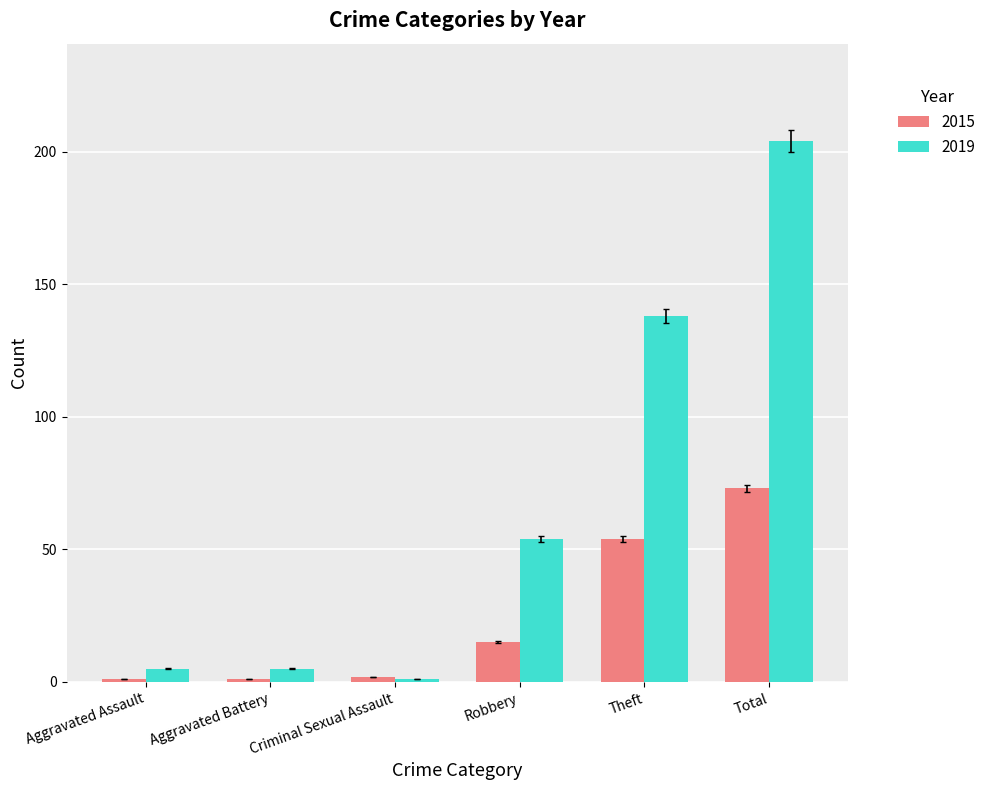

True or false: 2015 has a value of 78.8 at Theft.

False